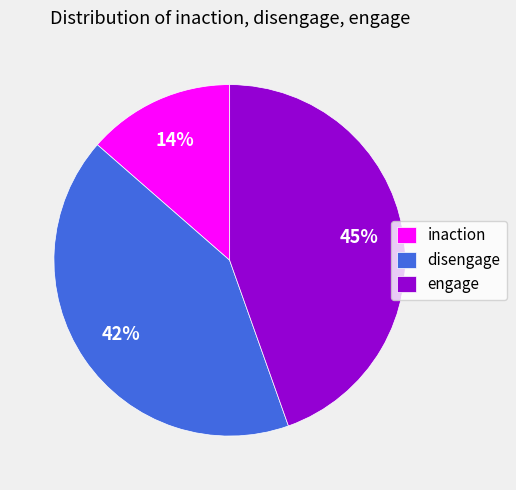

Is there any slice that represents more than half of the pie?

No